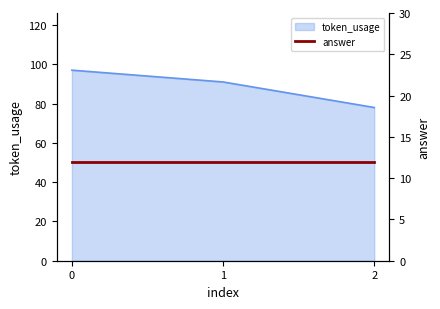

Reading left to right, list all the values displayed in this chart.

0=97	1=91	2=78